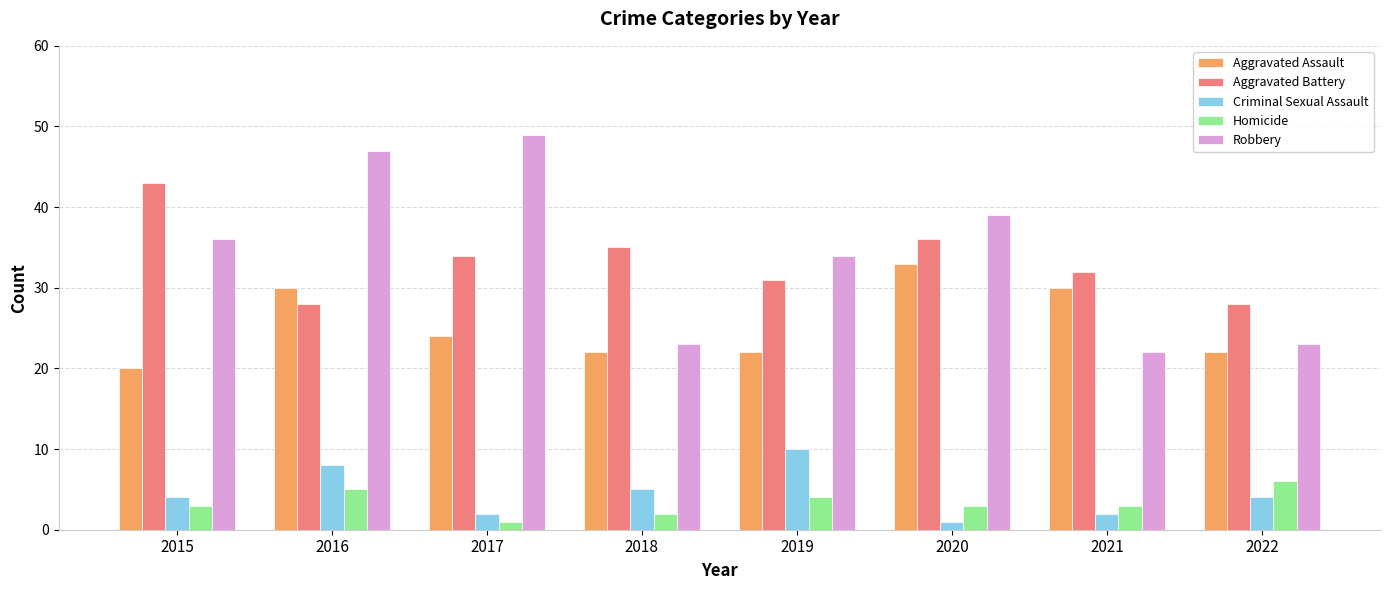

Reading right to left, transcribe all the data shown in this chart.

Aggravated Assault: 2022=22	2021=30	2020=33	2019=22	2018=22	2017=24	2016=30	2015=20
Aggravated Battery: 2022=28	2021=32	2020=36	2019=31	2018=35	2017=34	2016=28	2015=43
Criminal Sexual Assault: 2022=4	2021=2	2020=1	2019=10	2018=5	2017=2	2016=8	2015=4
Homicide: 2022=6	2021=3	2020=3	2019=4	2018=2	2017=1	2016=5	2015=3
Robbery: 2022=23	2021=22	2020=39	2019=34	2018=23	2017=49	2016=47	2015=36